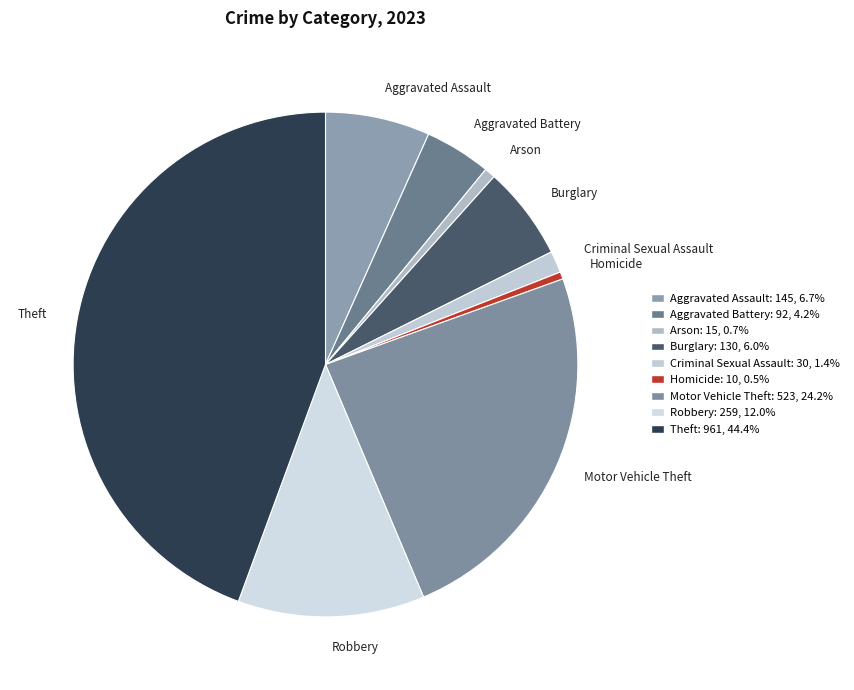

Is there a majority slice in this chart?

No